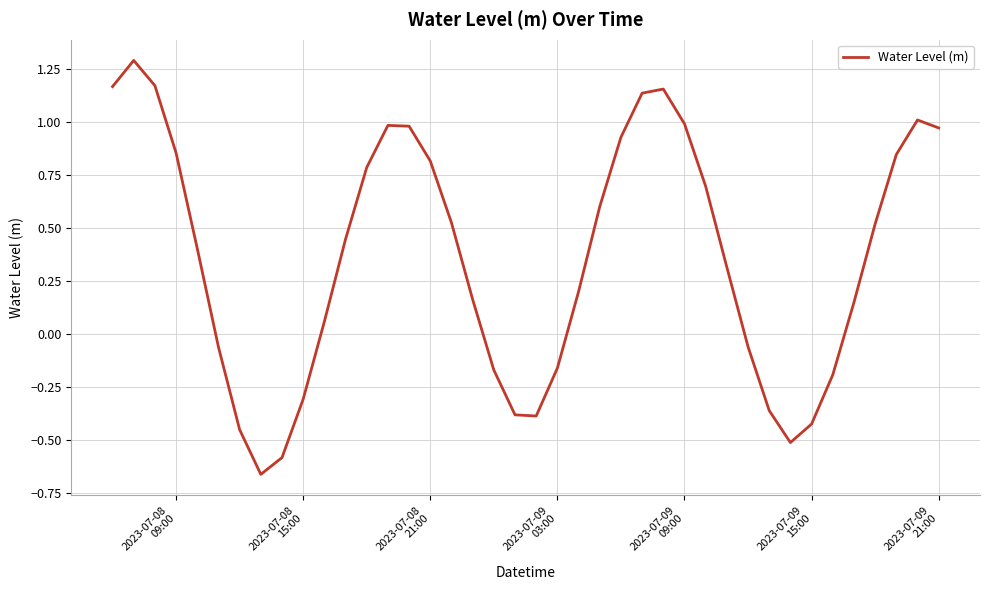

What is the greatest value displayed?

1.3